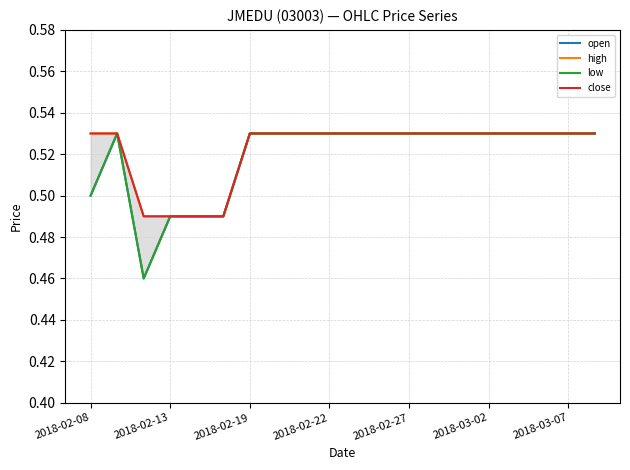

What are all the series names shown in the legend?

open, high, low, close